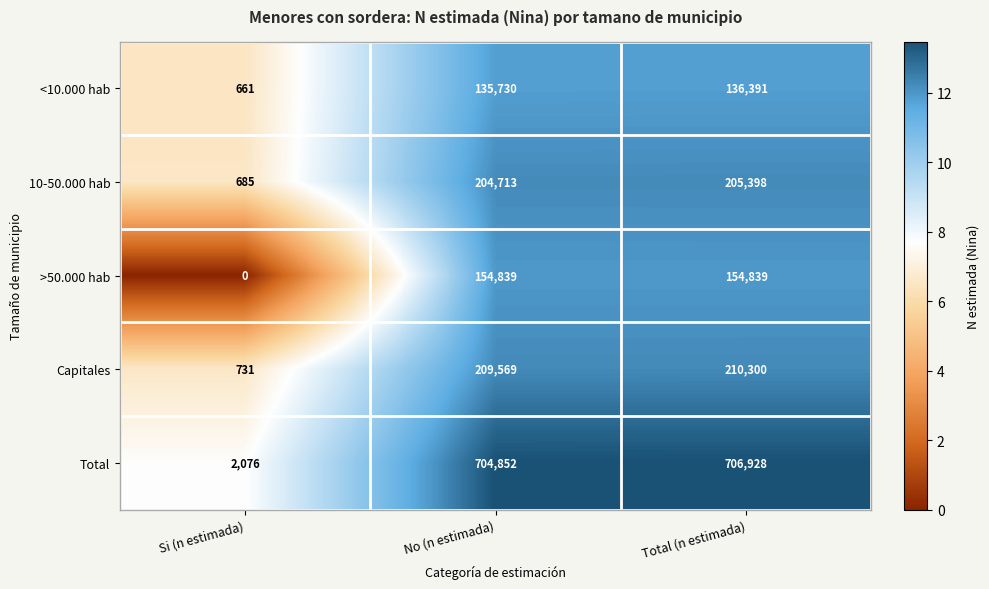

The value of <10.000 hab at Si (n estimada) is 661. True or false?

True